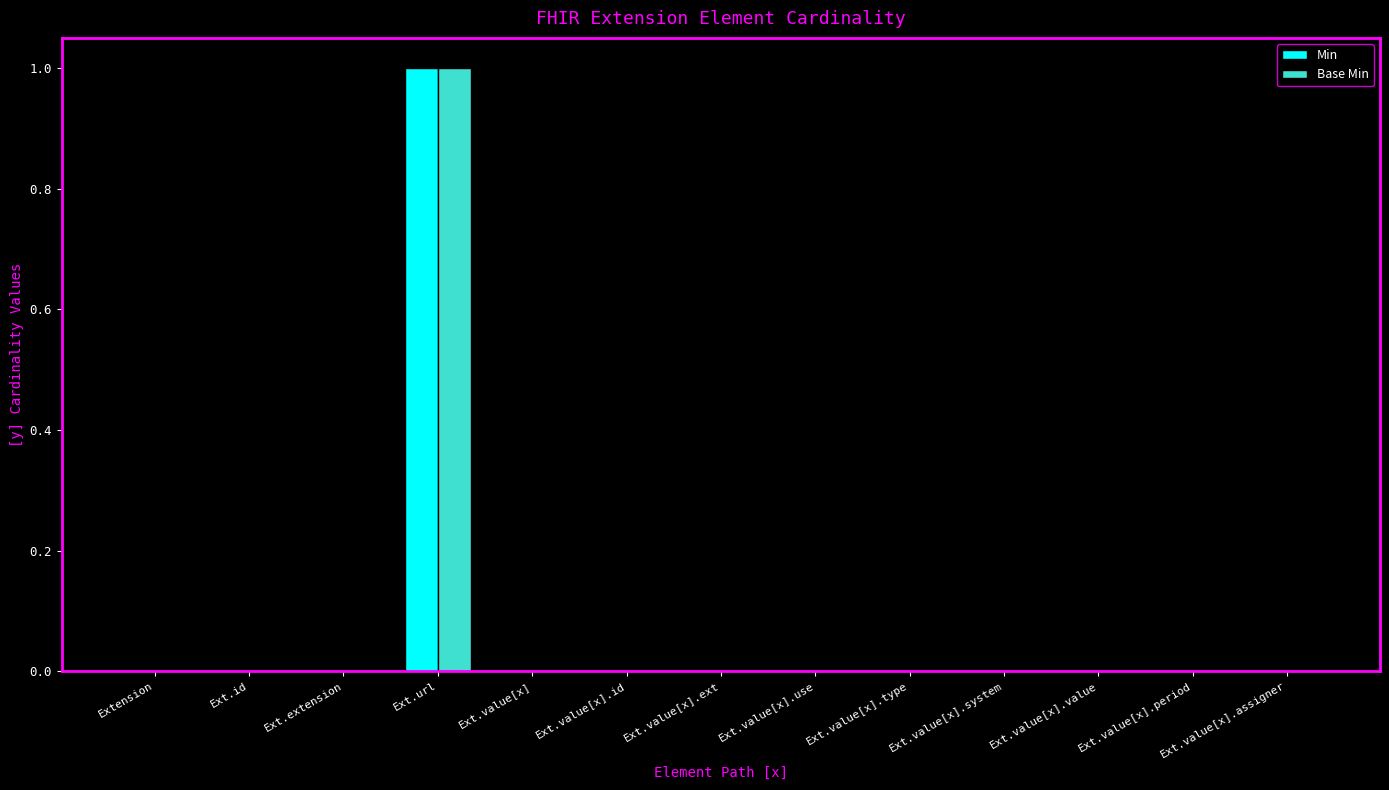

Count the number of categories in the chart.

13